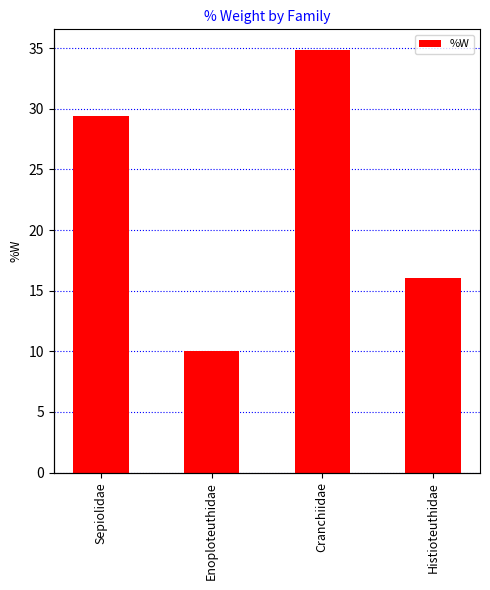

Is it true that the value at Histioteuthidae is 20.9?

False